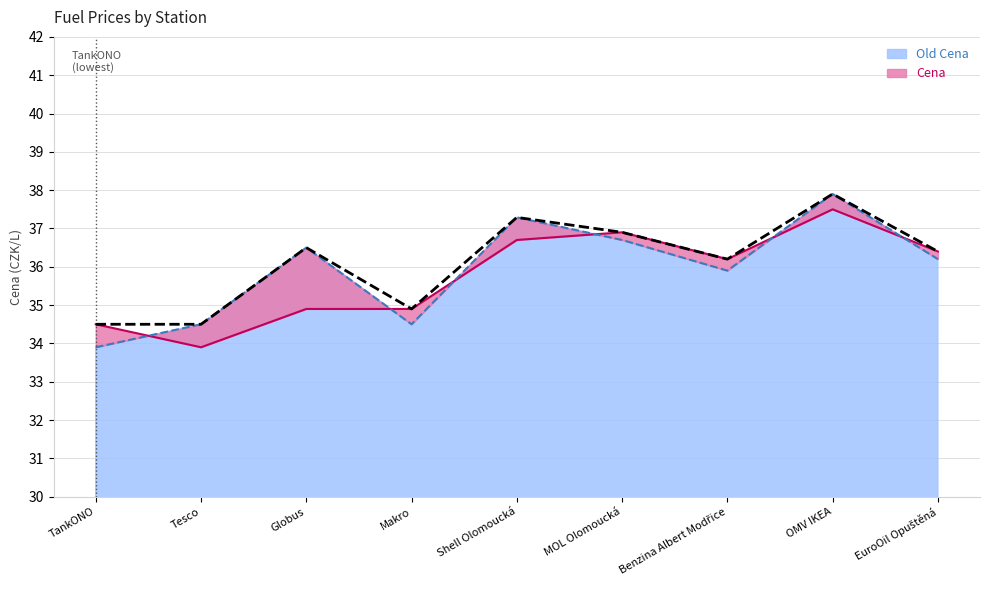

What is the sum of all Old Cena values?

323.4